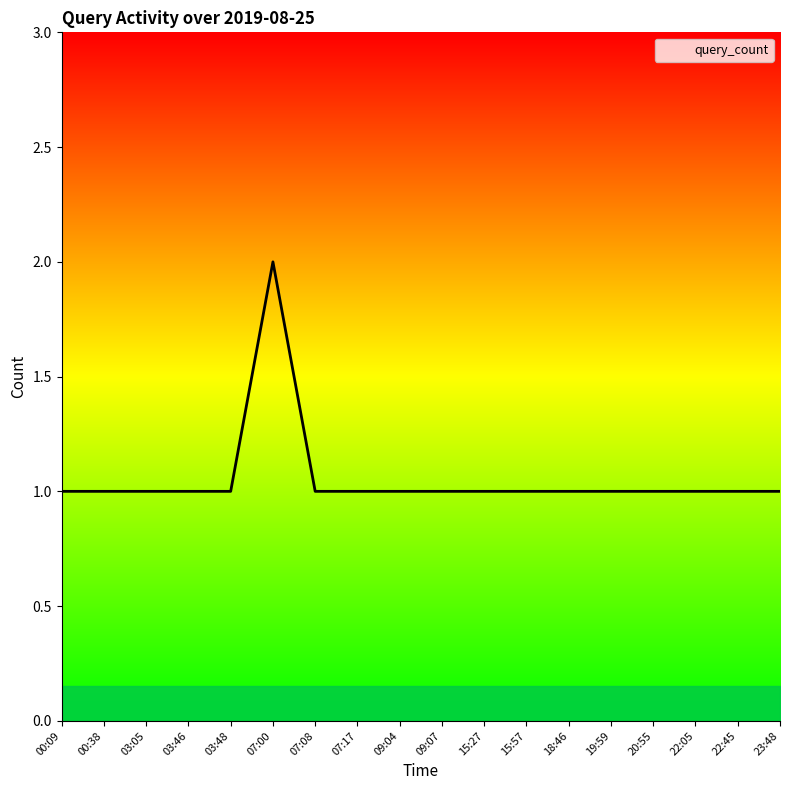

What value does the data have at 07:17?

1